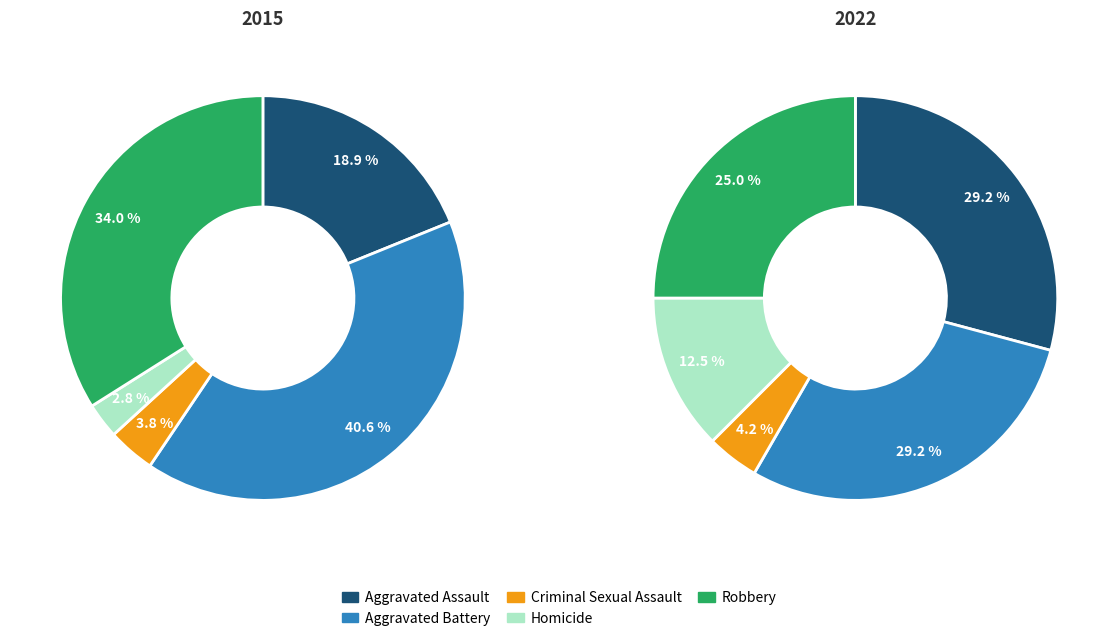

What percentage is the 2 slice, to the nearest percent?

4%